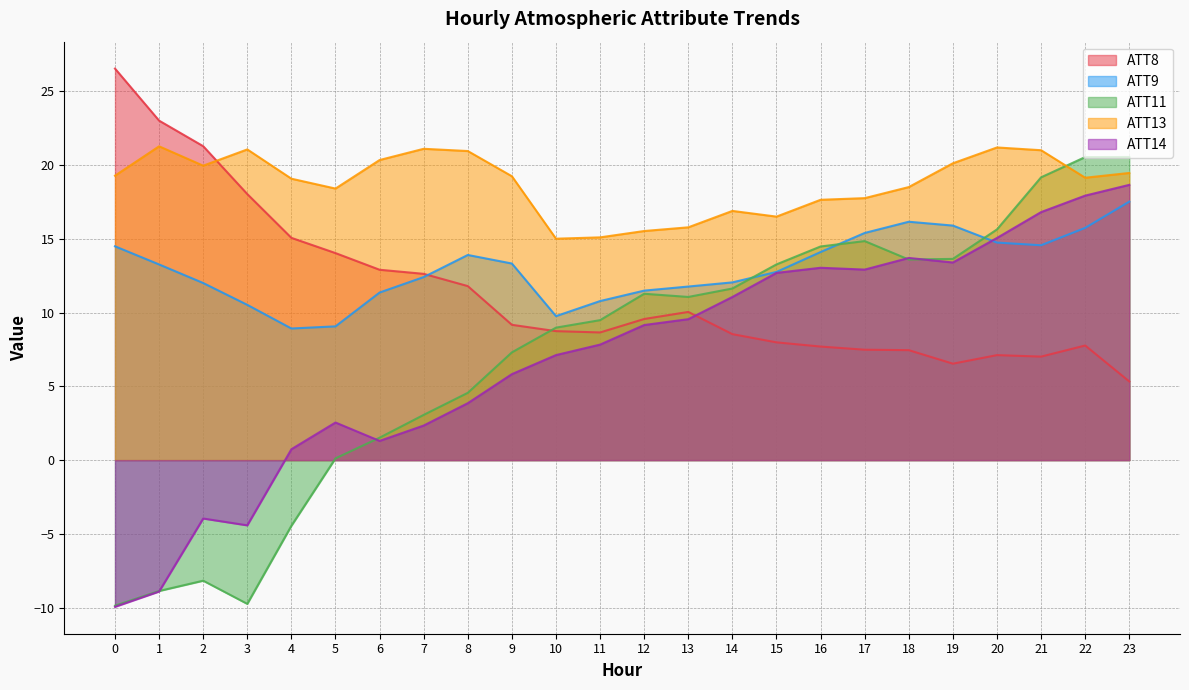

How many lines are shown in the chart?

5